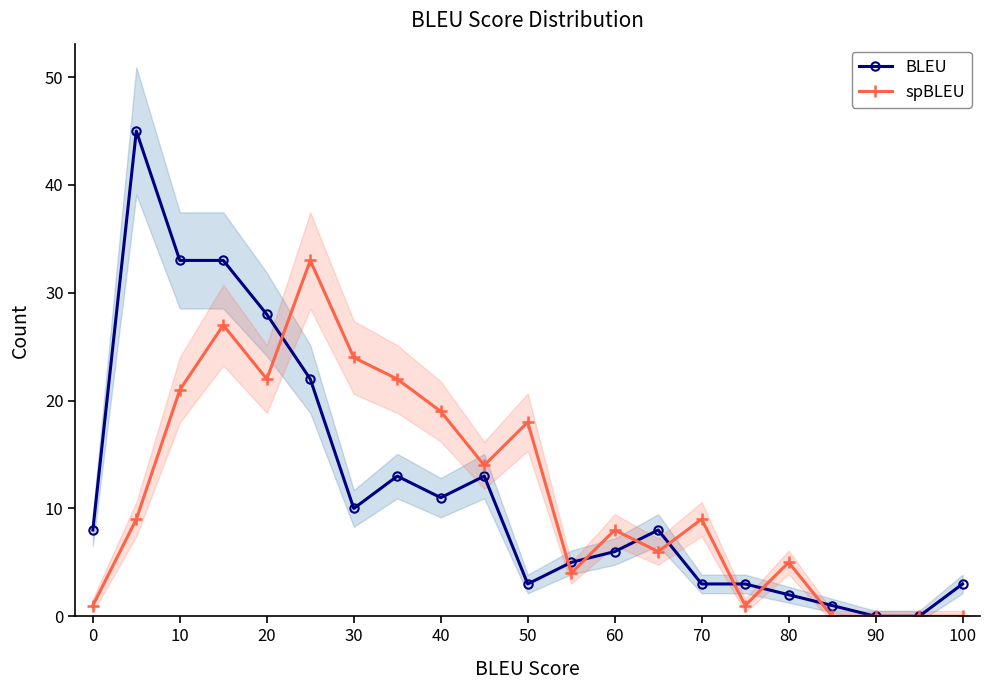

Is this an area chart (filled region under the line)?

No